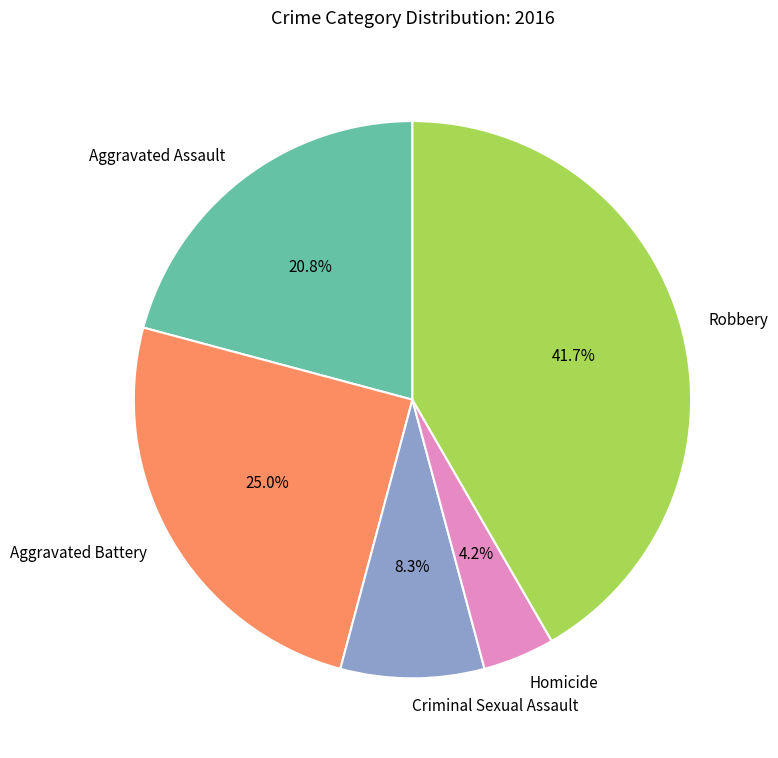

Is Aggravated Battery the majority of the pie?

No